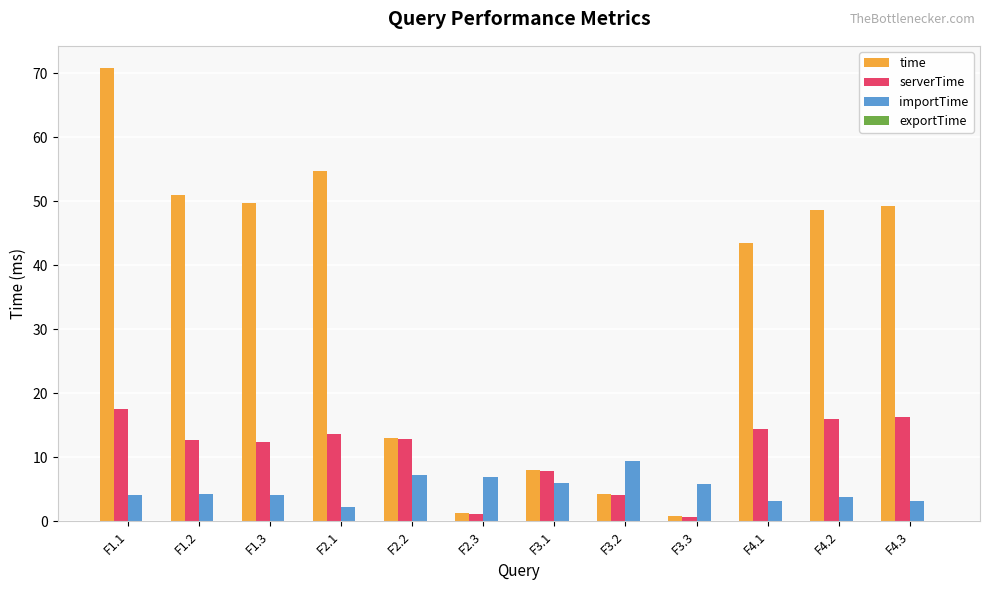

Does the chart contain stacked bars?

No